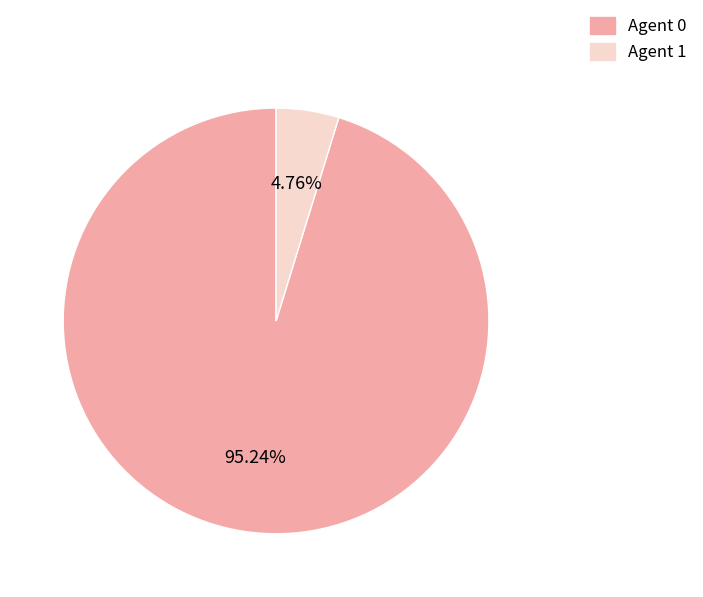

Is there a majority slice in this chart?

Yes